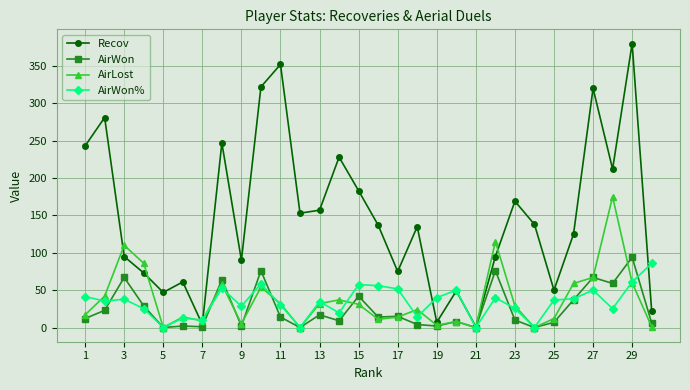

How many intersections are there between Recov and AirLost?

6